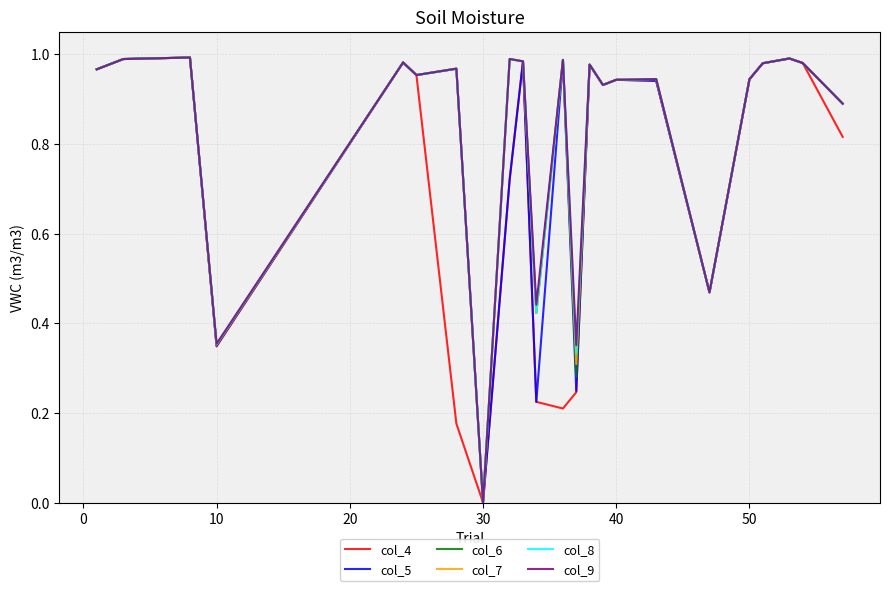

True or false: col_7 and col_4 cross at least once.

False